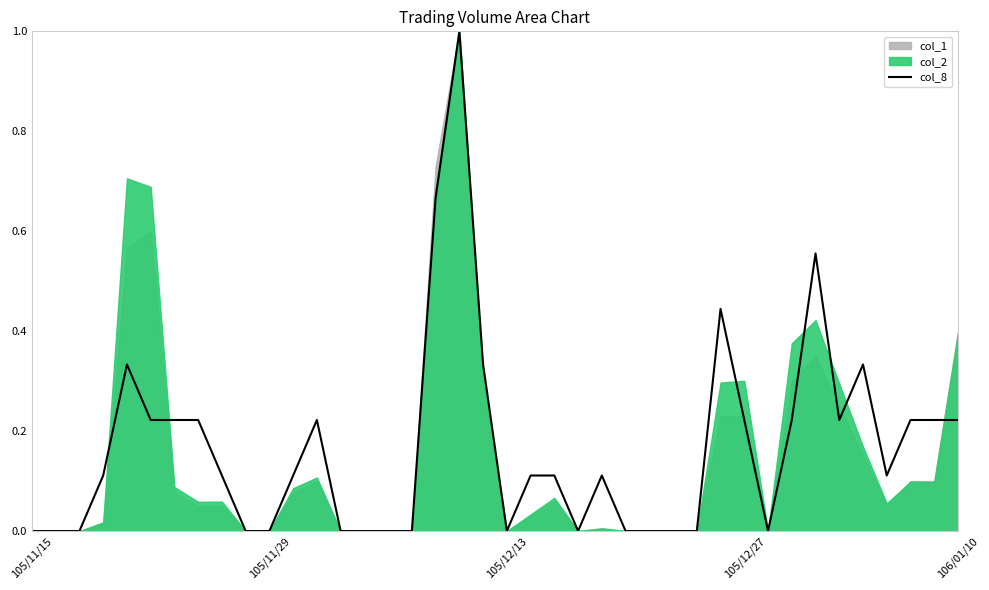

What is the maximum value for col_8?

1.0